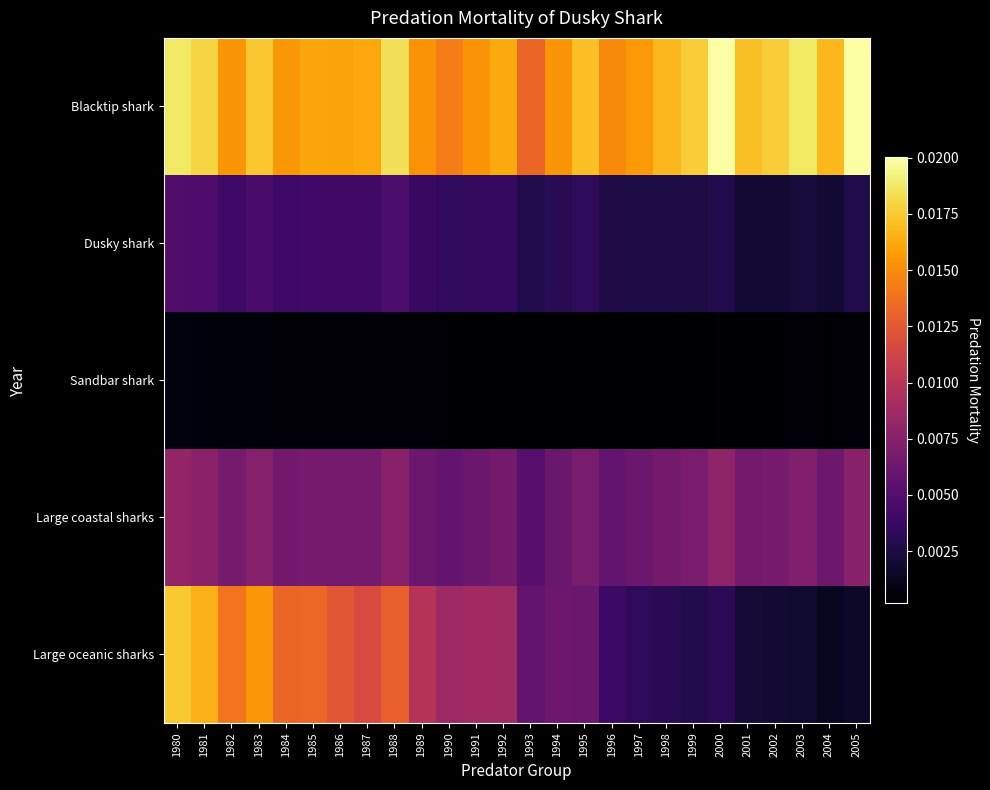

Rank the series by their maximum value, from lowest to highest.

Sandbar shark, Dusky shark, Large coastal sharks, Large oceanic sharks, Blacktip shark